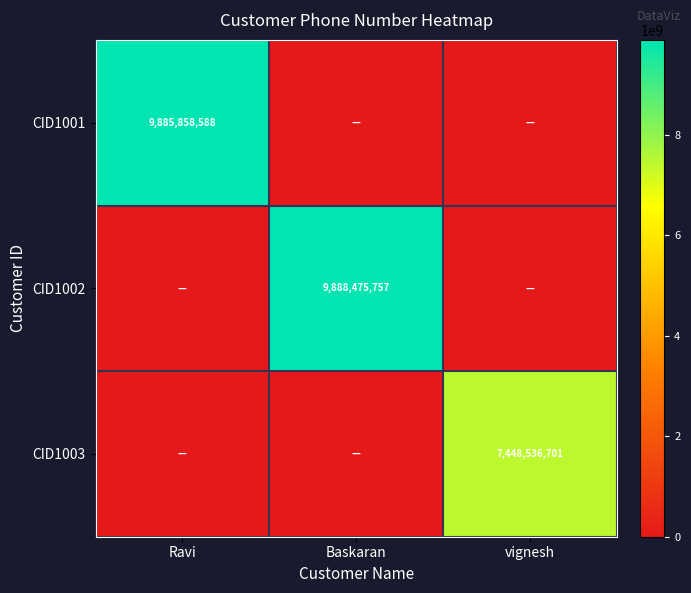

Is it true that CID1002 equals 9888475757 at Baskaran?

True